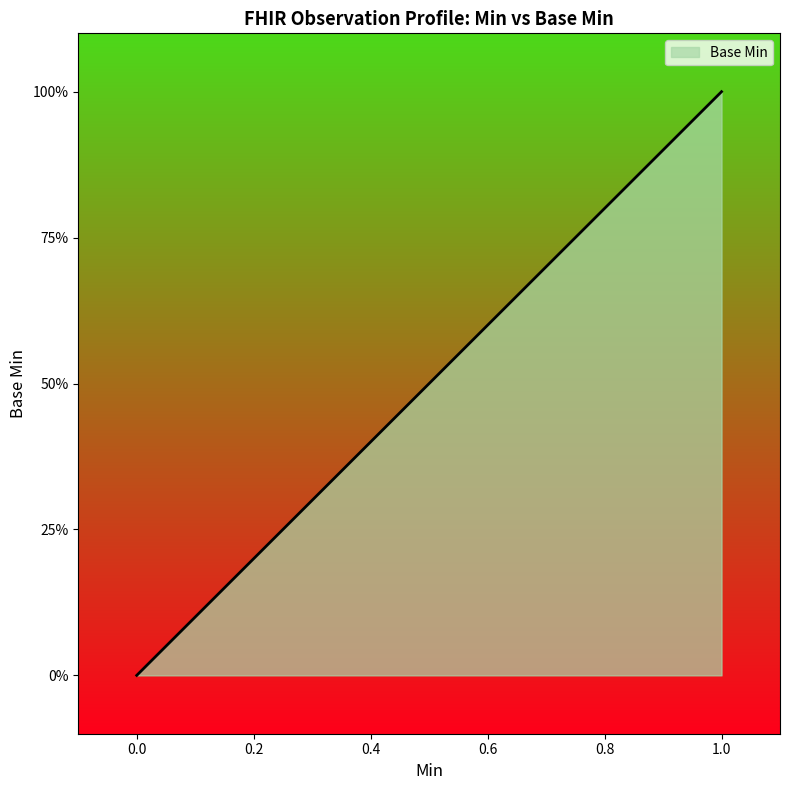

Does the chart display data point markers on the line(s)?

No